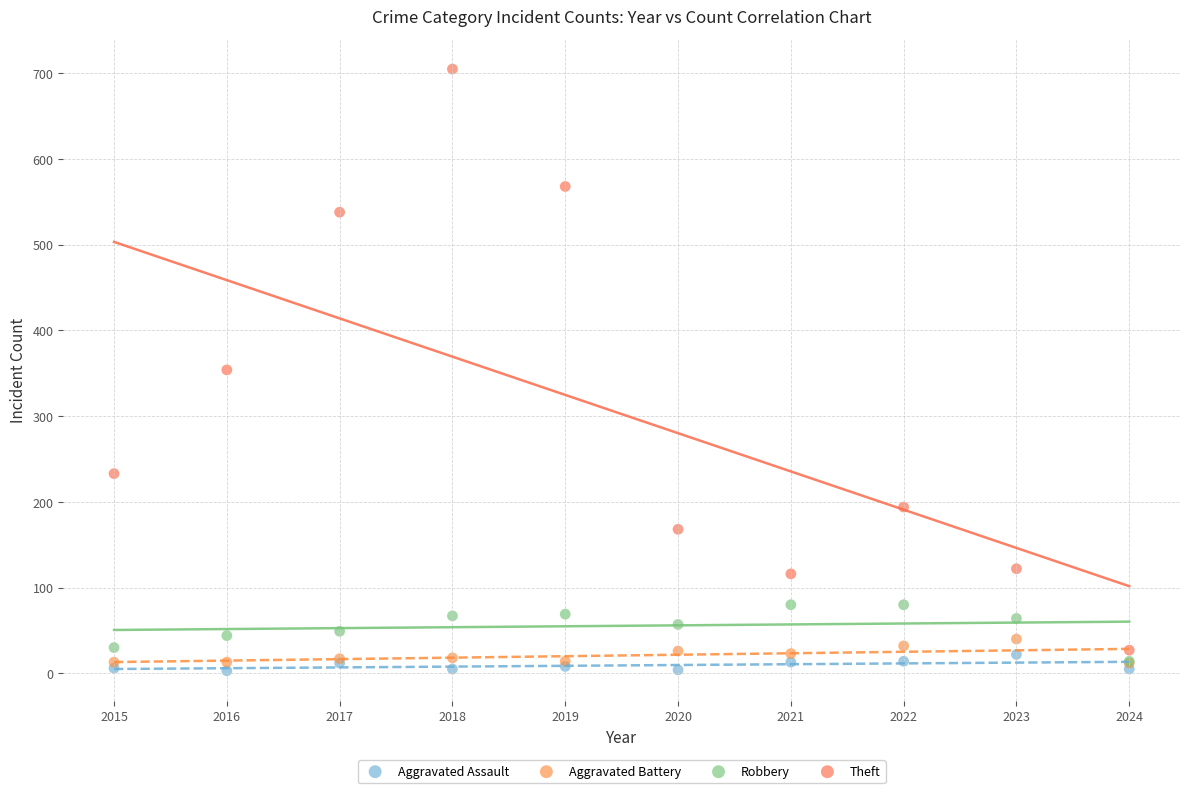

Which series contains the lowest Y value?

Aggravated Assault